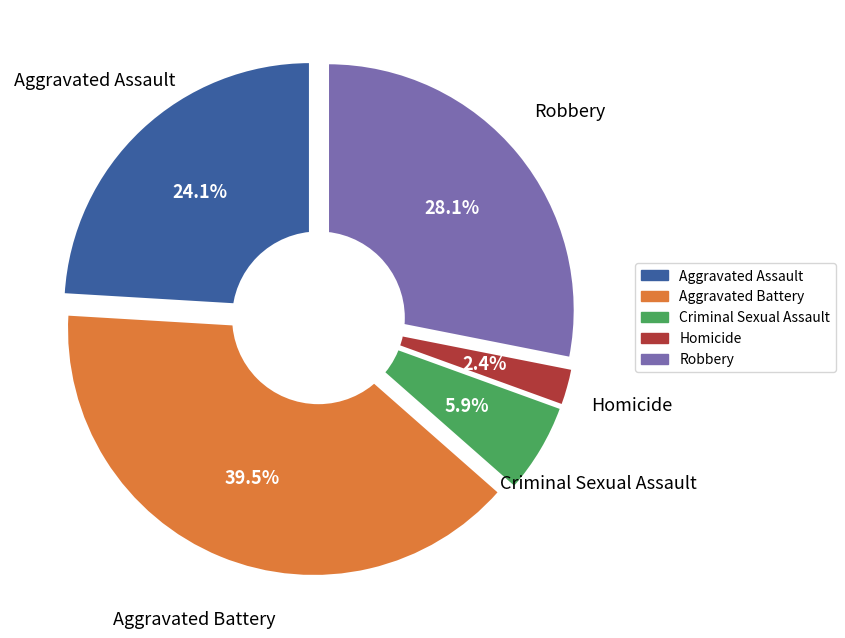

What percentage is NOT represented by Criminal Sexual Assault?

94.1%